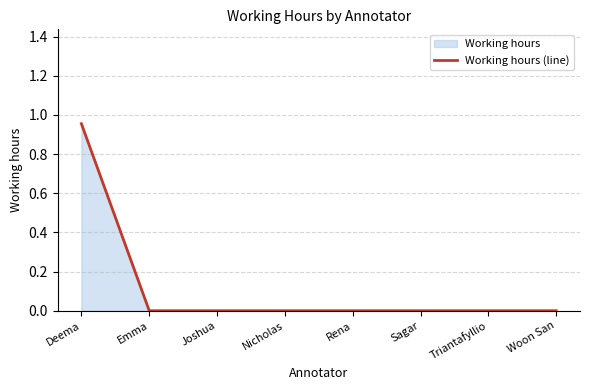

Reading left to right, what are all the values shown in this chart?

Deema=1.0	Emma=0.0	Joshua=0.0	Nicholas=0.0	Rena=0.0	Sagar=0.0	Triantafyllio=0.0	Woon San=0.0